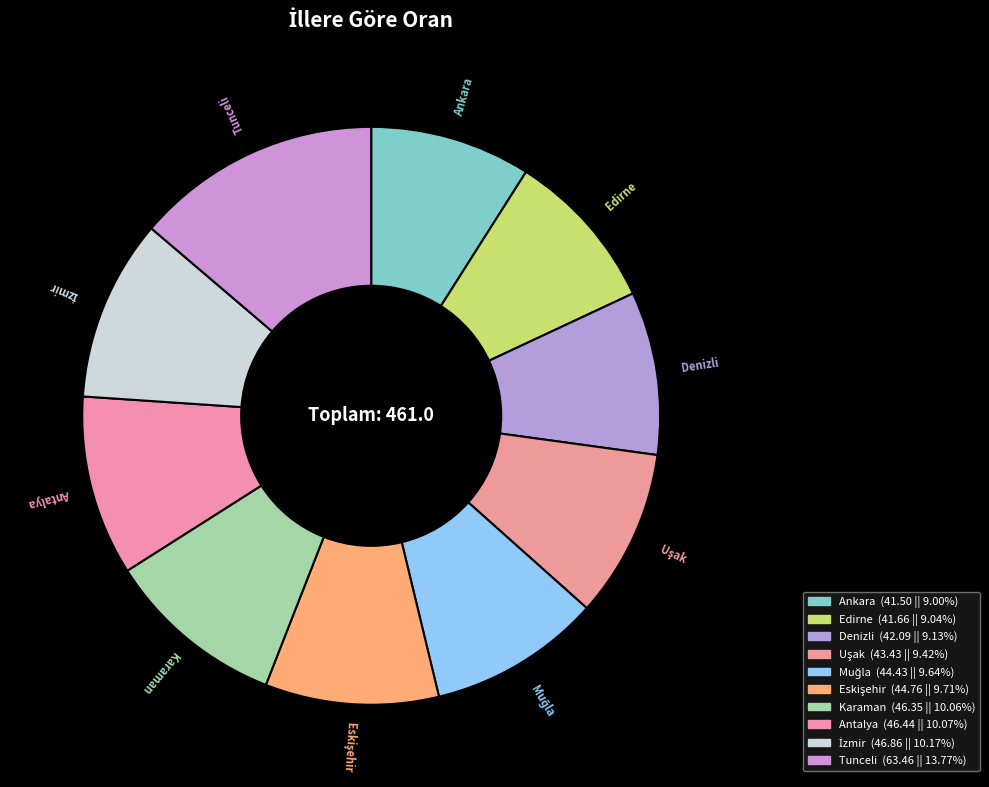

Is it true that Ankara is 9% of the pie?

True